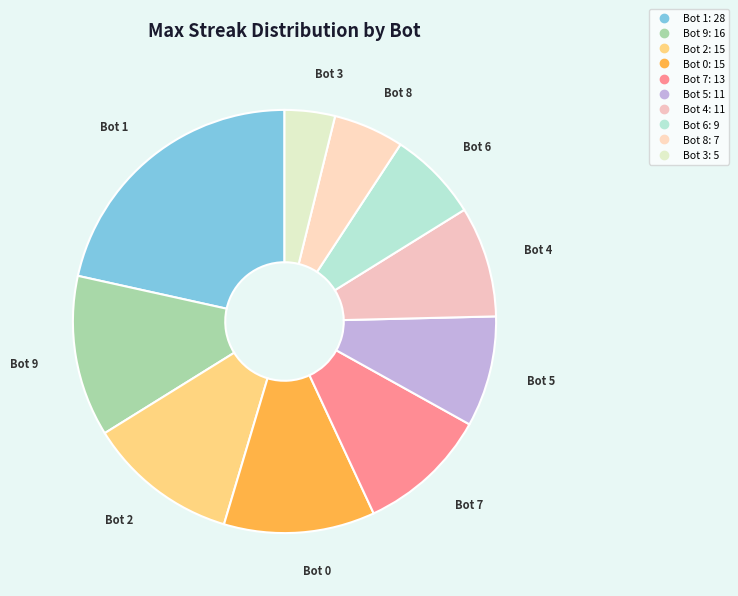

Do Bot 8 and Bot 2 together represent more than half of the pie?

No